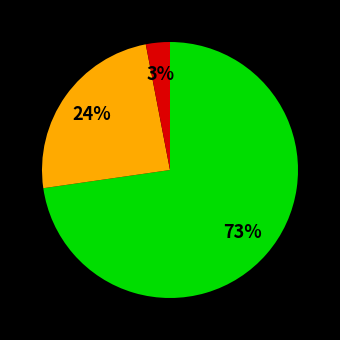

Is there any slice that represents more than half of the pie?

Yes